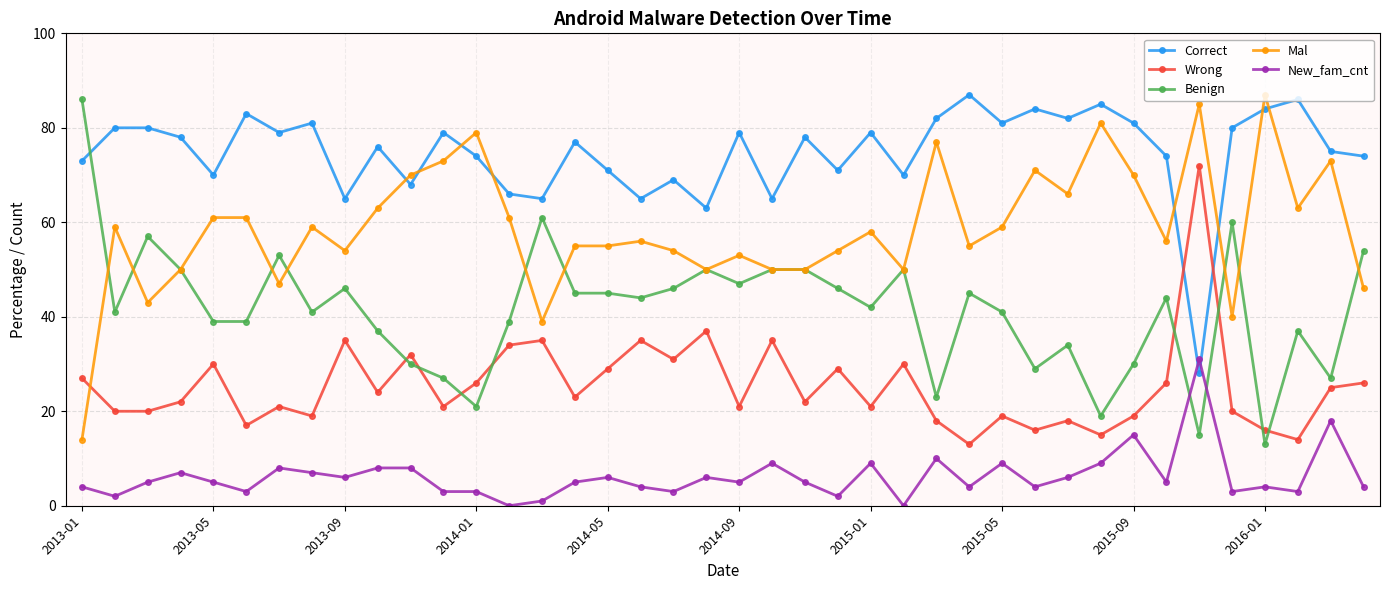

What is the value of the Mal point at the 11th from the left?

70